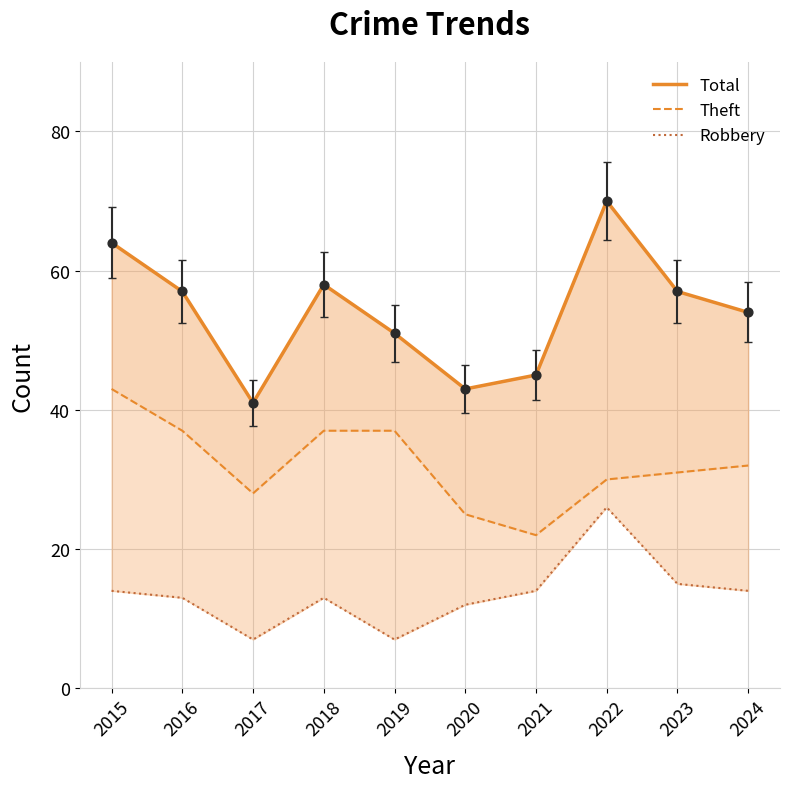

Which series has the largest total across all categories?

Total